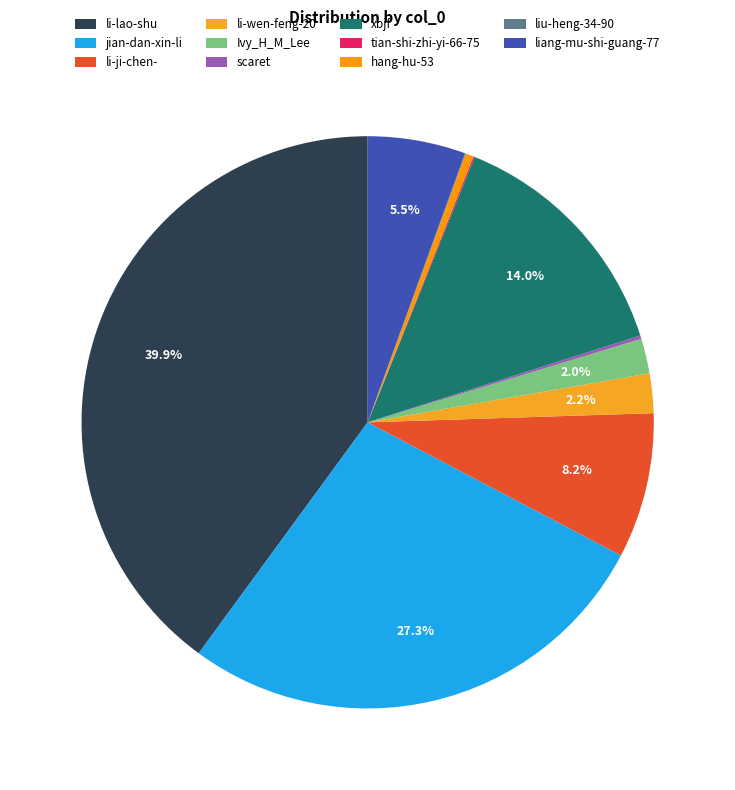

Does any single category account for the majority?

No